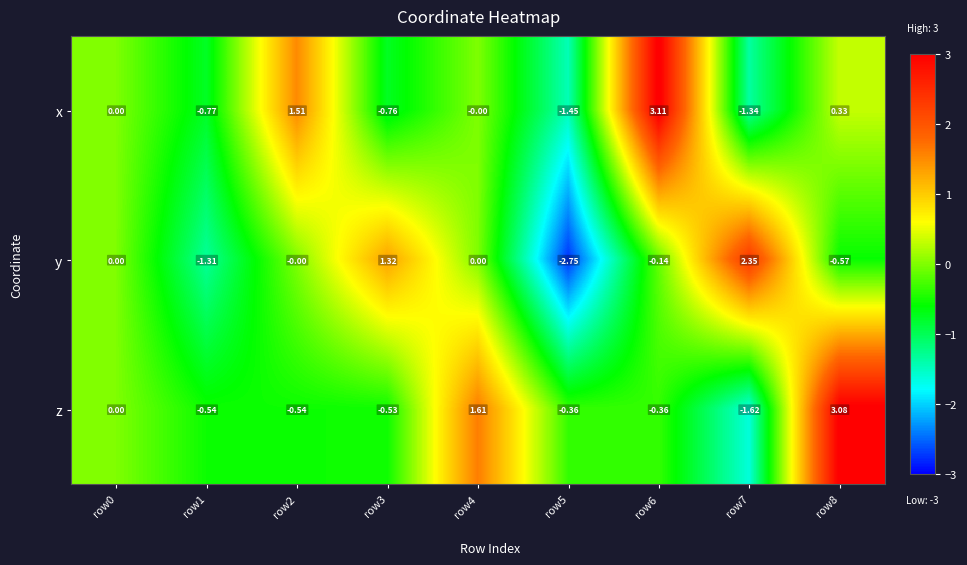

List the series in order of their peak value, highest first.

x, z, y